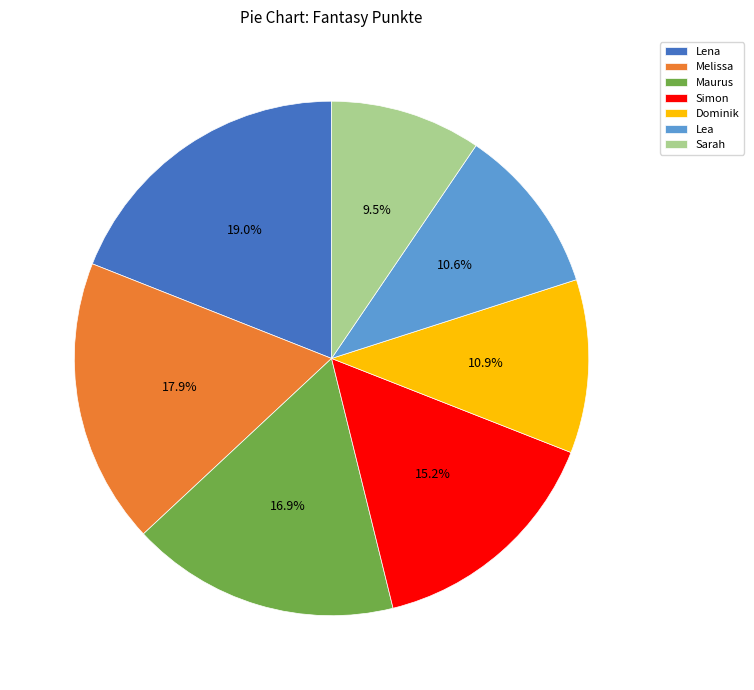

Which category has the biggest portion of the pie?

Lena